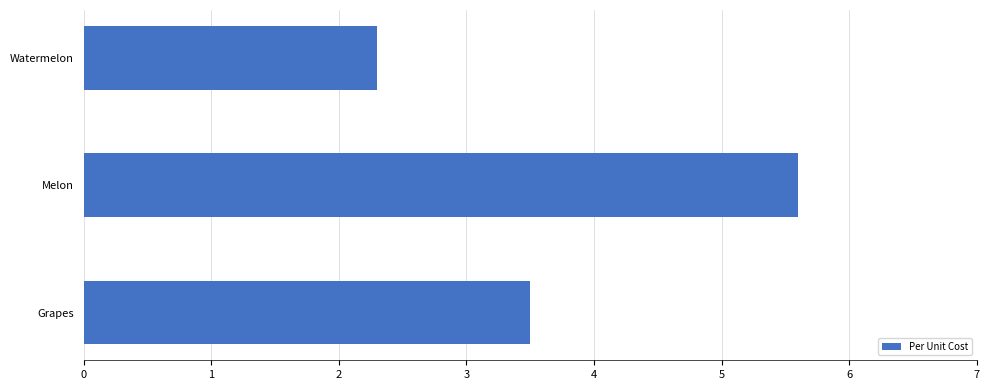

What is the change in value from Grapes to Melon?

+2.1